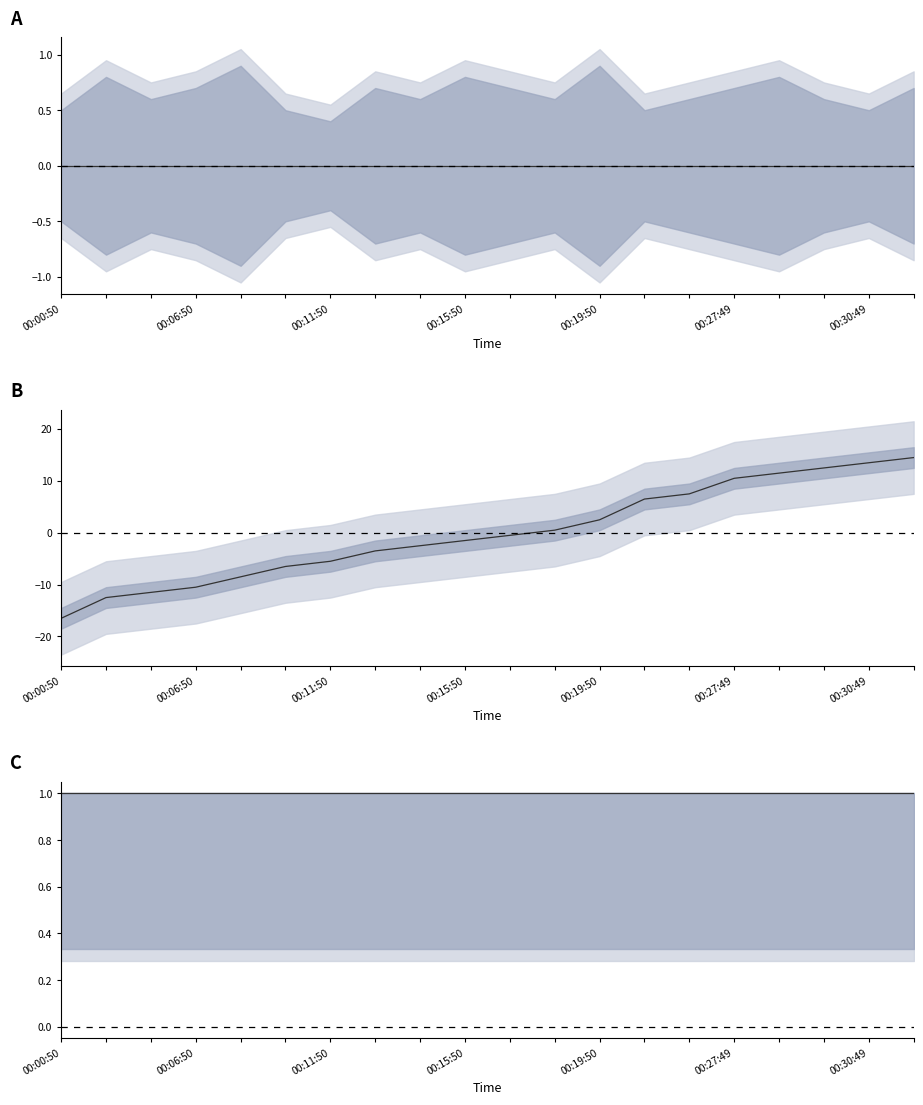

What is the value of the Frame point at the 17th from the left?

11.5